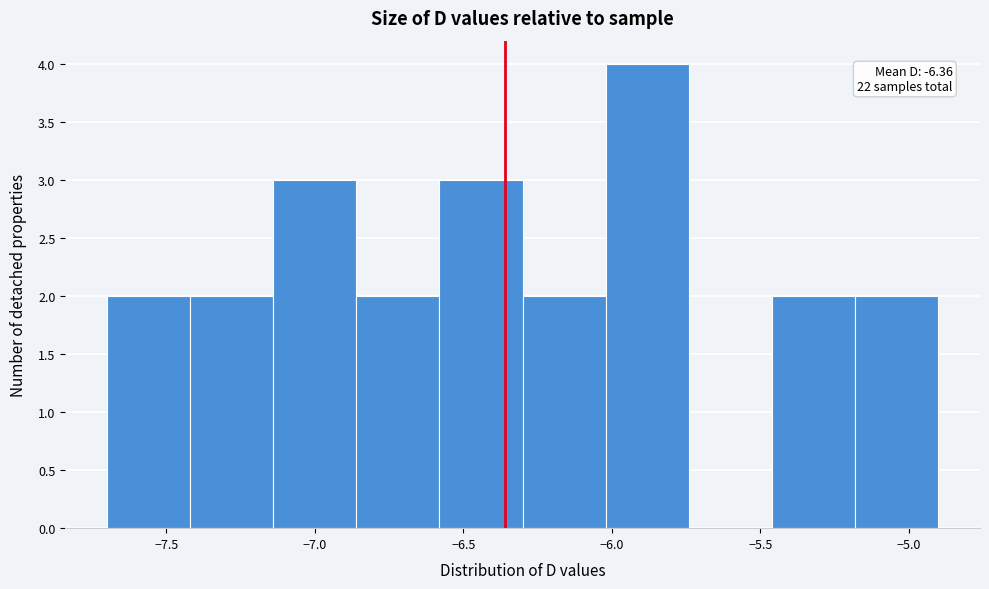

Which range on the x-axis has the tallest bar?

-6.02 to -5.74